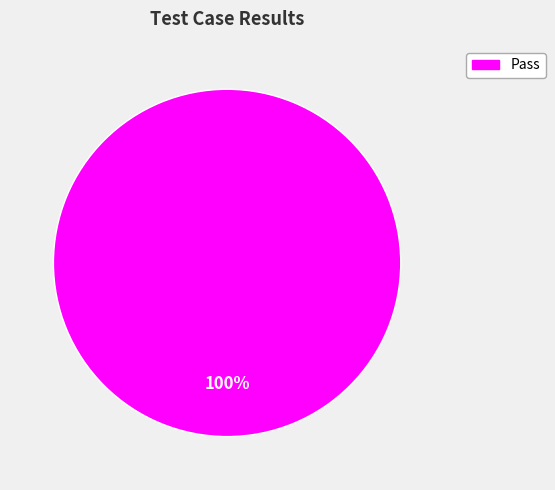

Does any single category account for the majority?

Yes